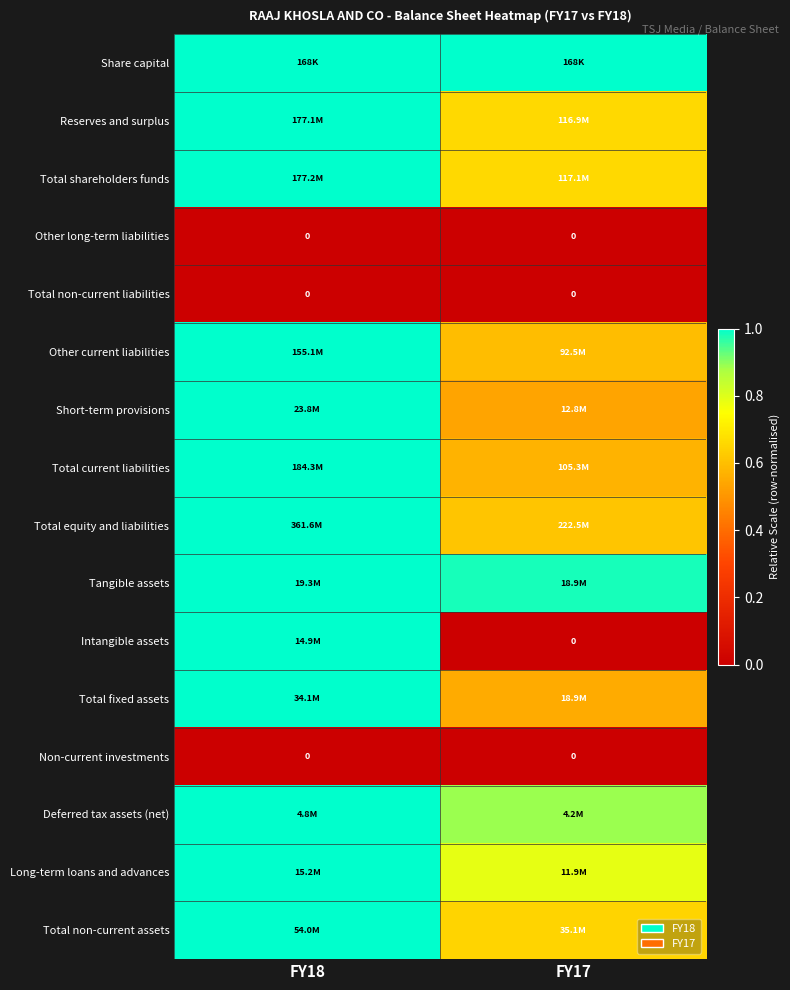

How many data points in Deferred tax assets (net) are less than 1?

1